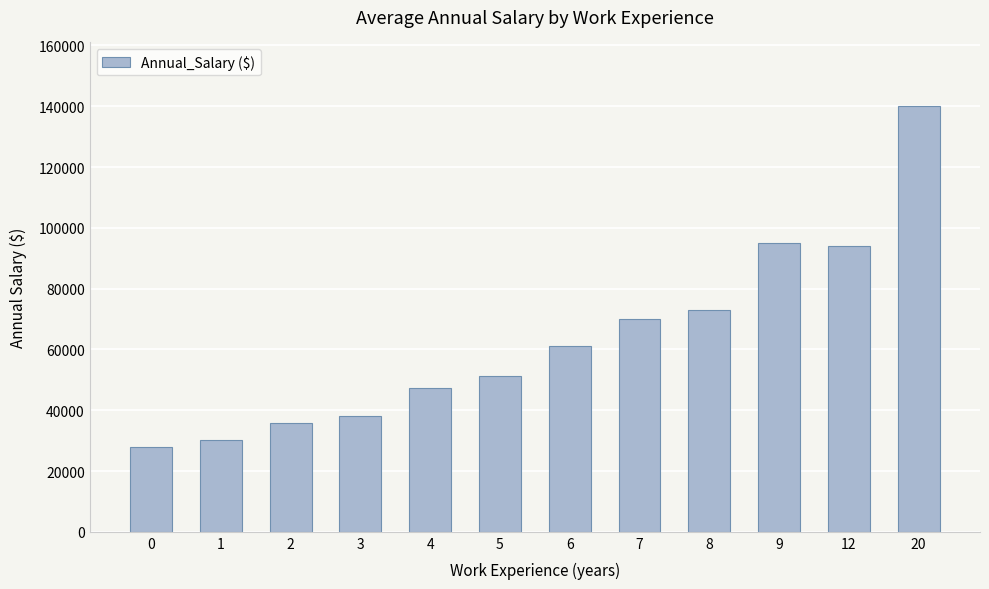

What is the greatest value displayed?

140000